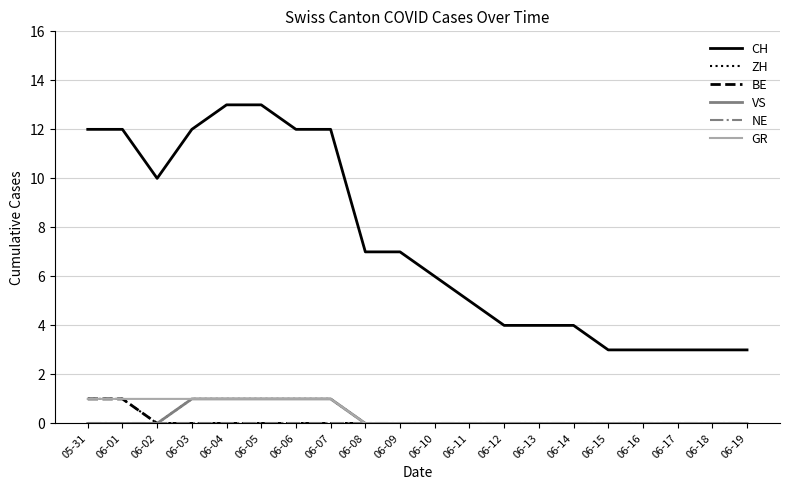

True or false: VS and CH intersect in this chart.

False